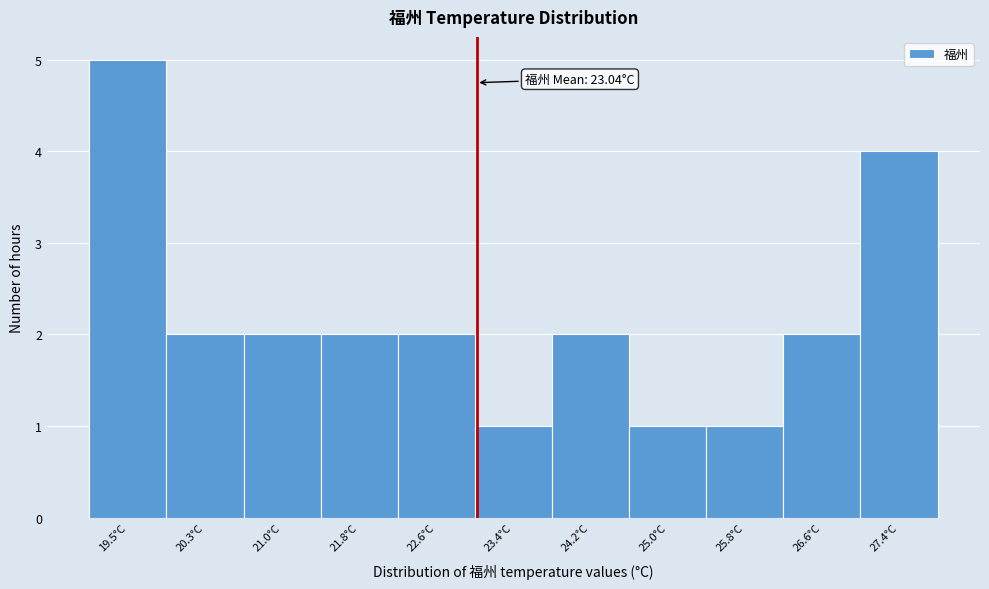

Over which range of the x-axis is the bar tallest?

19.1 to 19.9